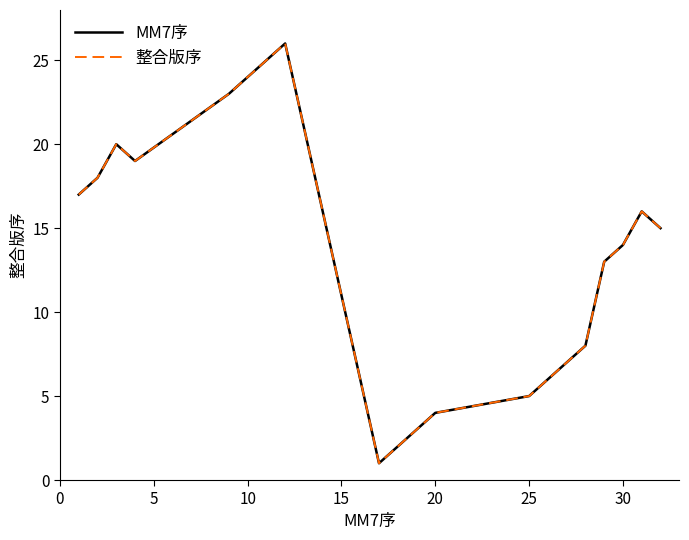

What is the difference between the maximum and minimum values in the MM7序 series?

25